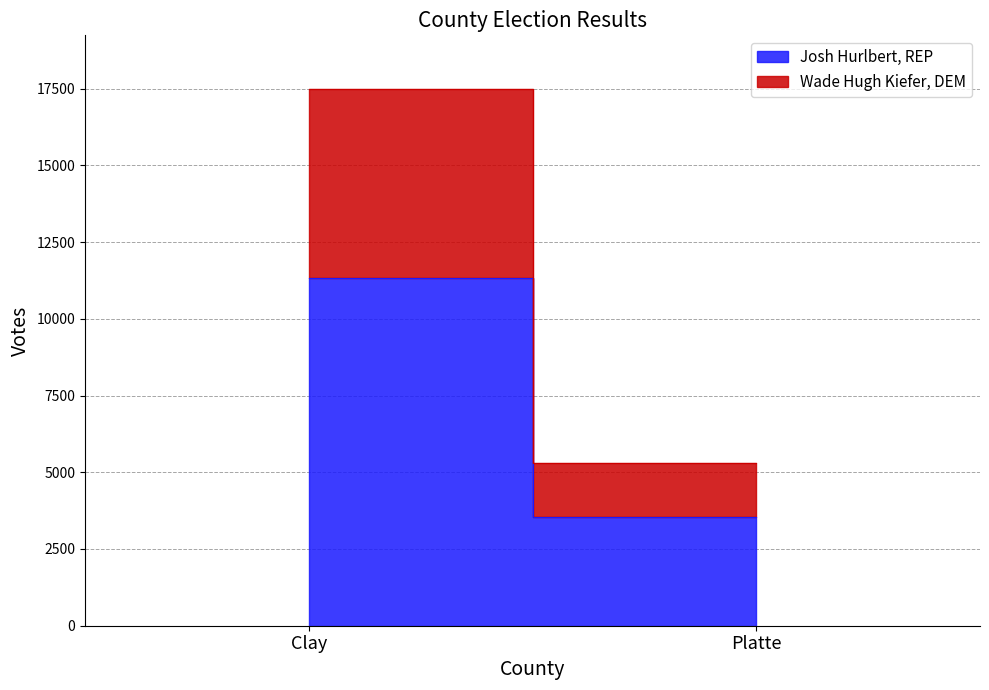

How many values in the Josh Hurlbert, REP series are below 11313?

1